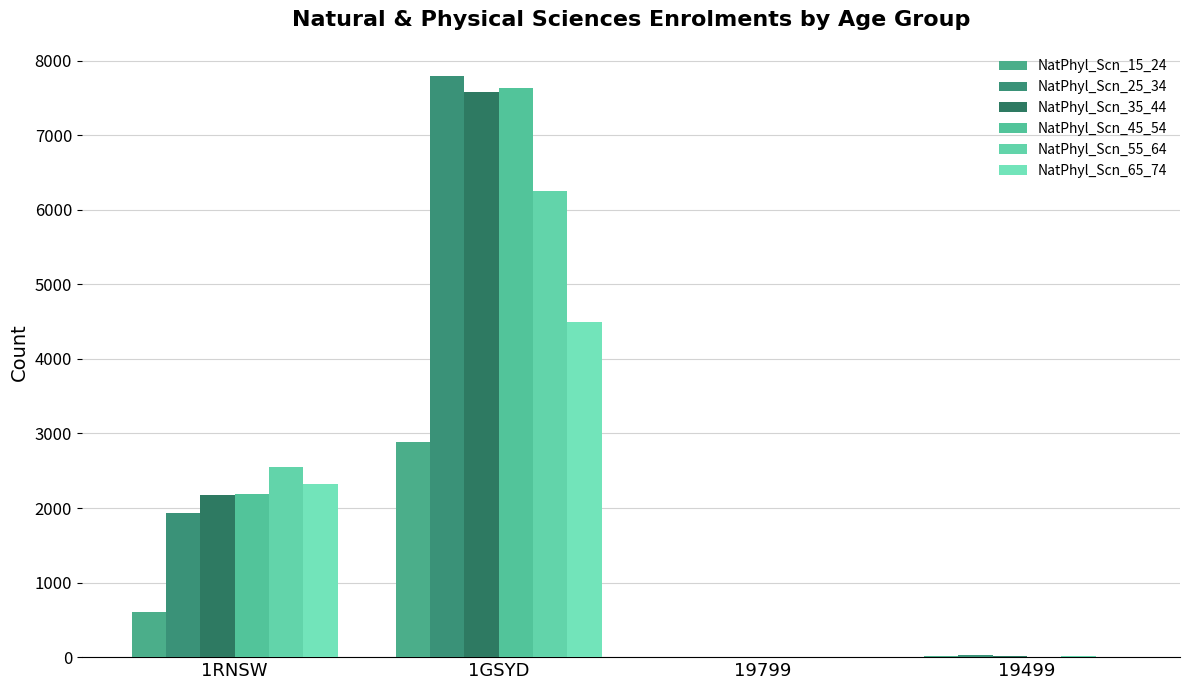

The value of NatPhyl_Scn_55_64 at 19799 is 0. True or false?

True